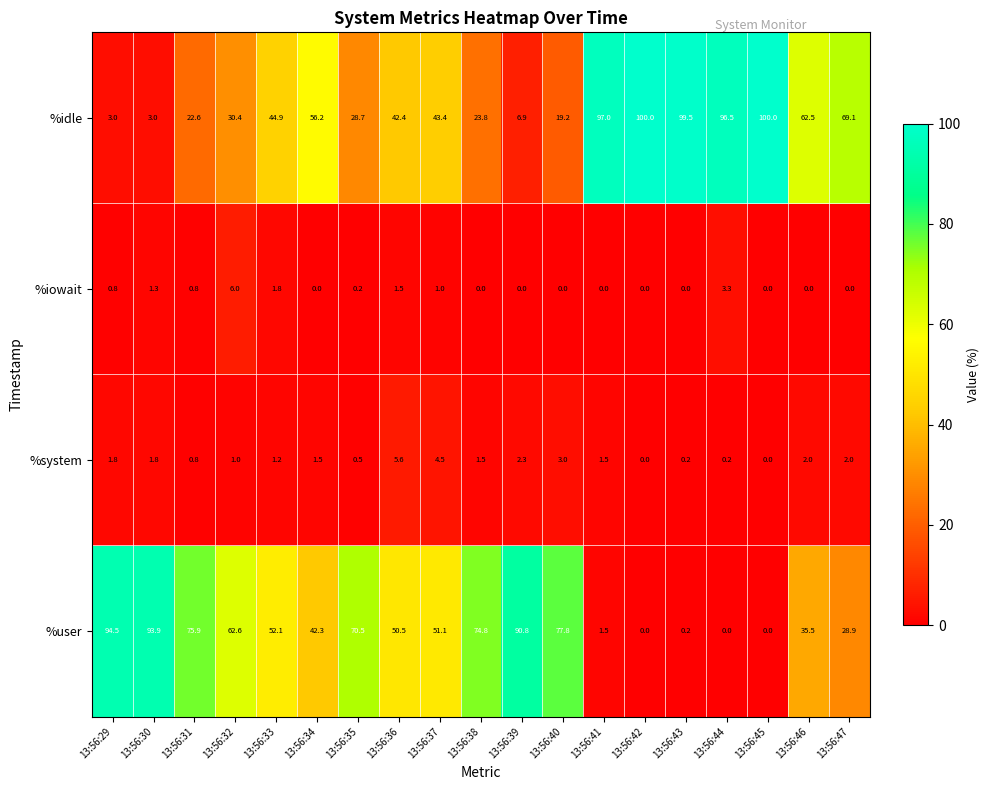

Where does the %idle series first go above 43?

13:56:33